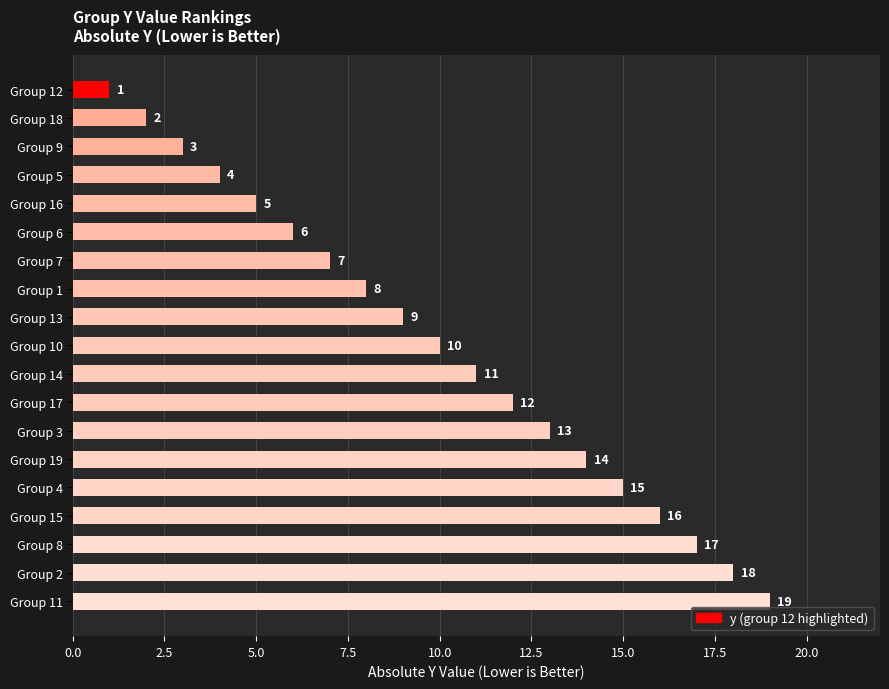

Does the chart contain stacked bars?

No